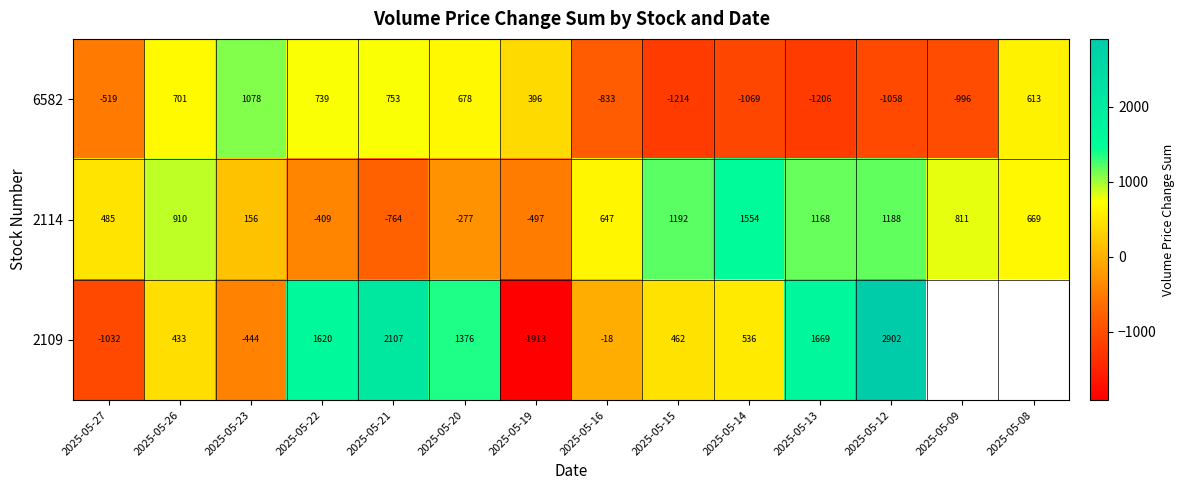

Between 2025-05-22 and 2025-05-09, which is larger?

2025-05-22